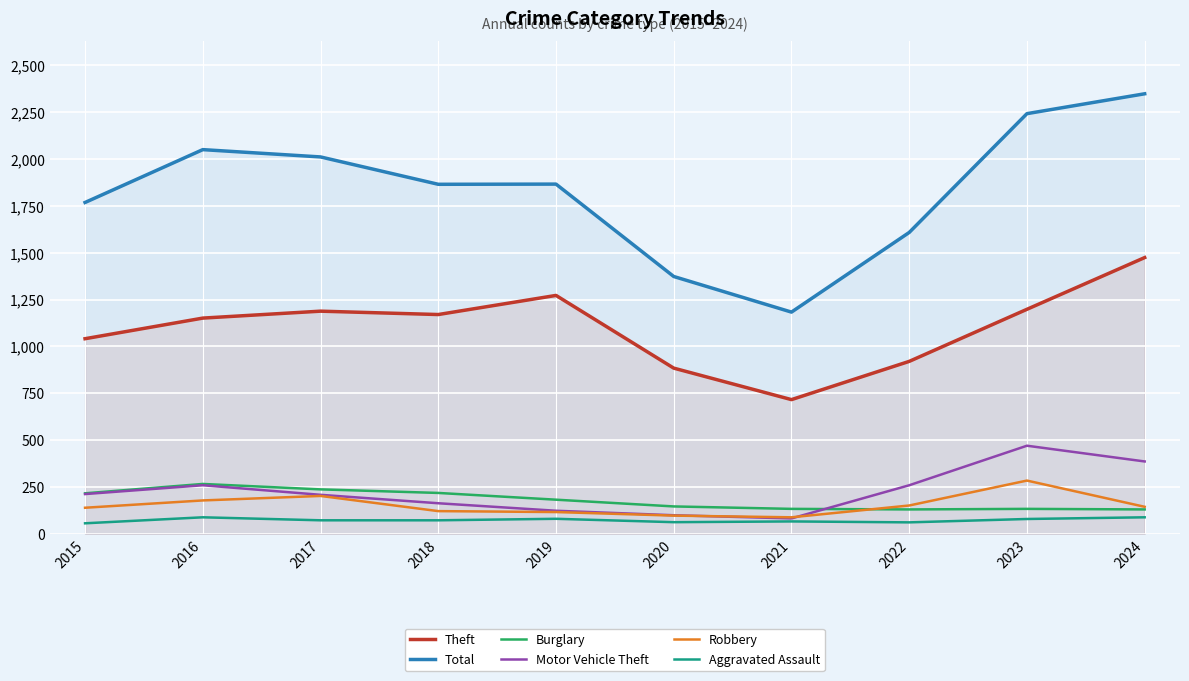

In Burglary, how many points are higher than both neighbors (excluding endpoints)?

2